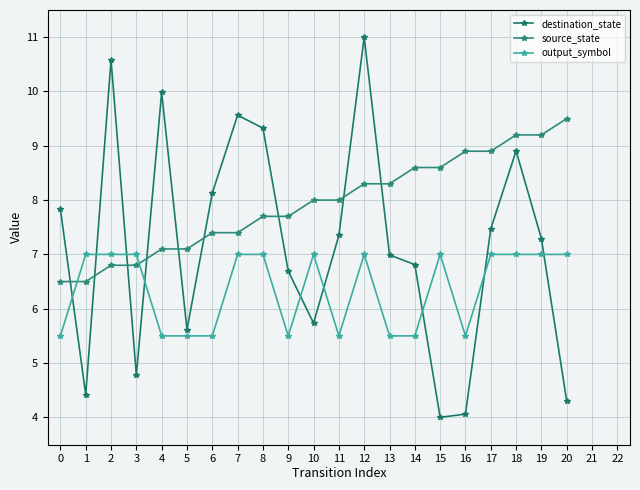

What is the value of the source_state point at the 6th from the left?

7.1